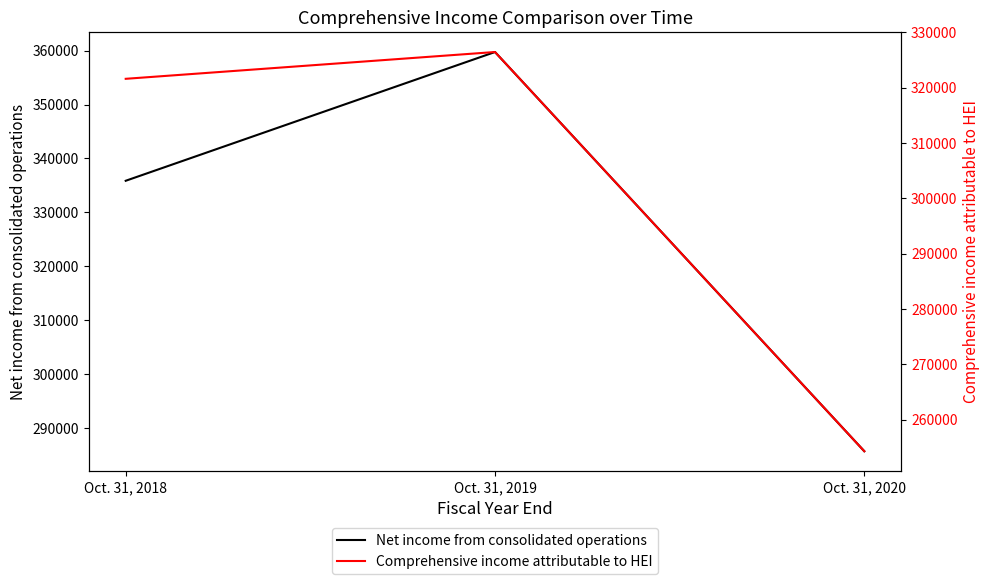

What is the approximate value of Net income from consolidated operations at Oct. 31, 2020, to the nearest 10?

285690